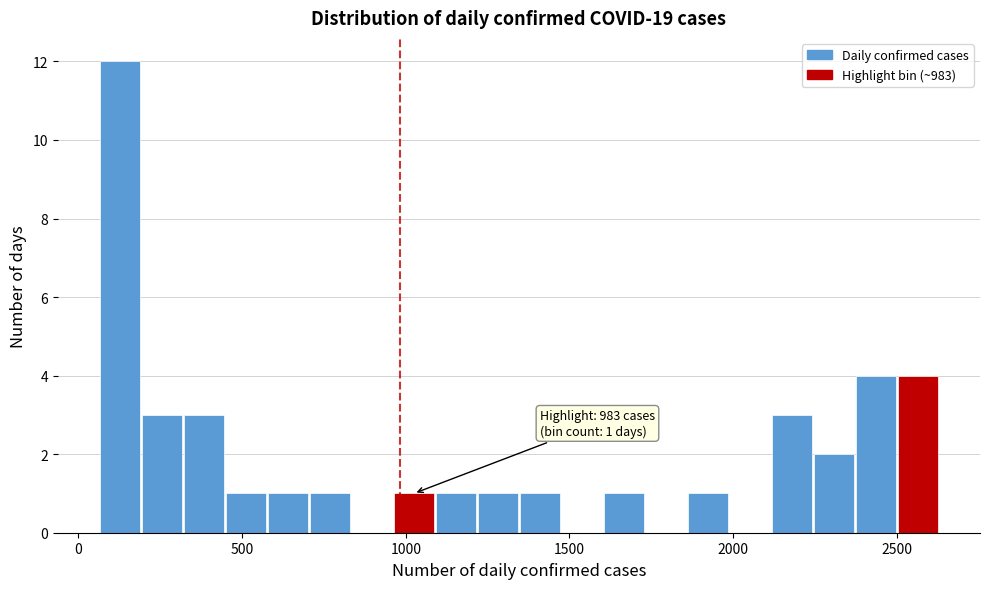

Around what value on the x-axis is the tallest bar? Give the approximate position of its centre, as read against the axis.

150